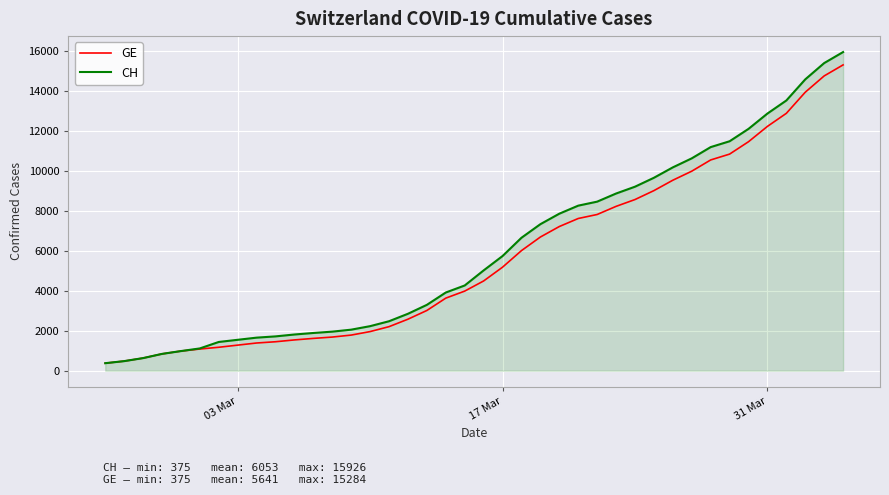

Which series has the largest total across all categories?

CH